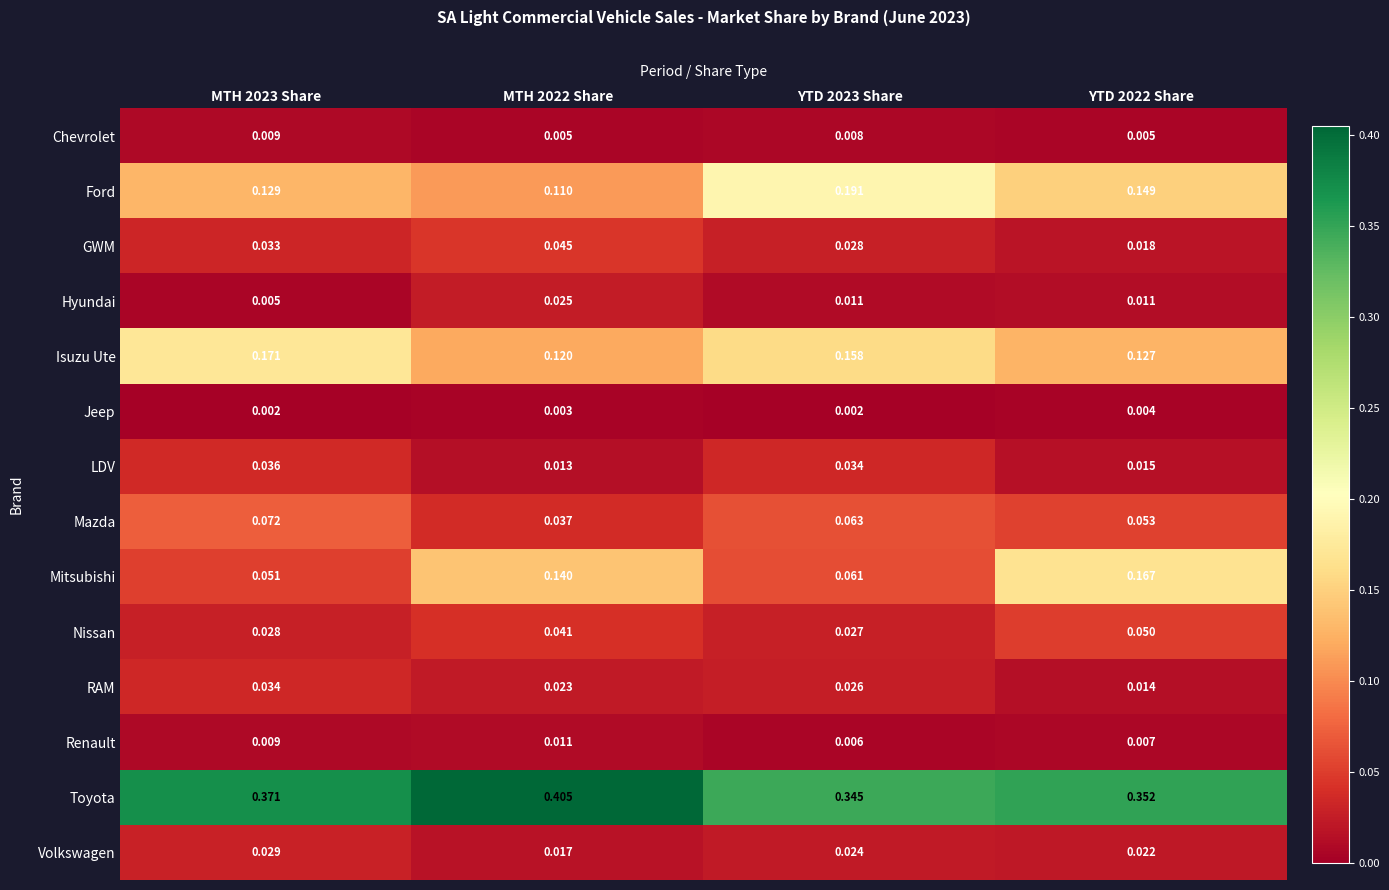

Rank the series by their maximum value, from lowest to highest.

Jeep, Chevrolet, Renault, Hyundai, Volkswagen, RAM, LDV, GWM, Nissan, Mazda, Mitsubishi, Isuzu Ute, Ford, Toyota